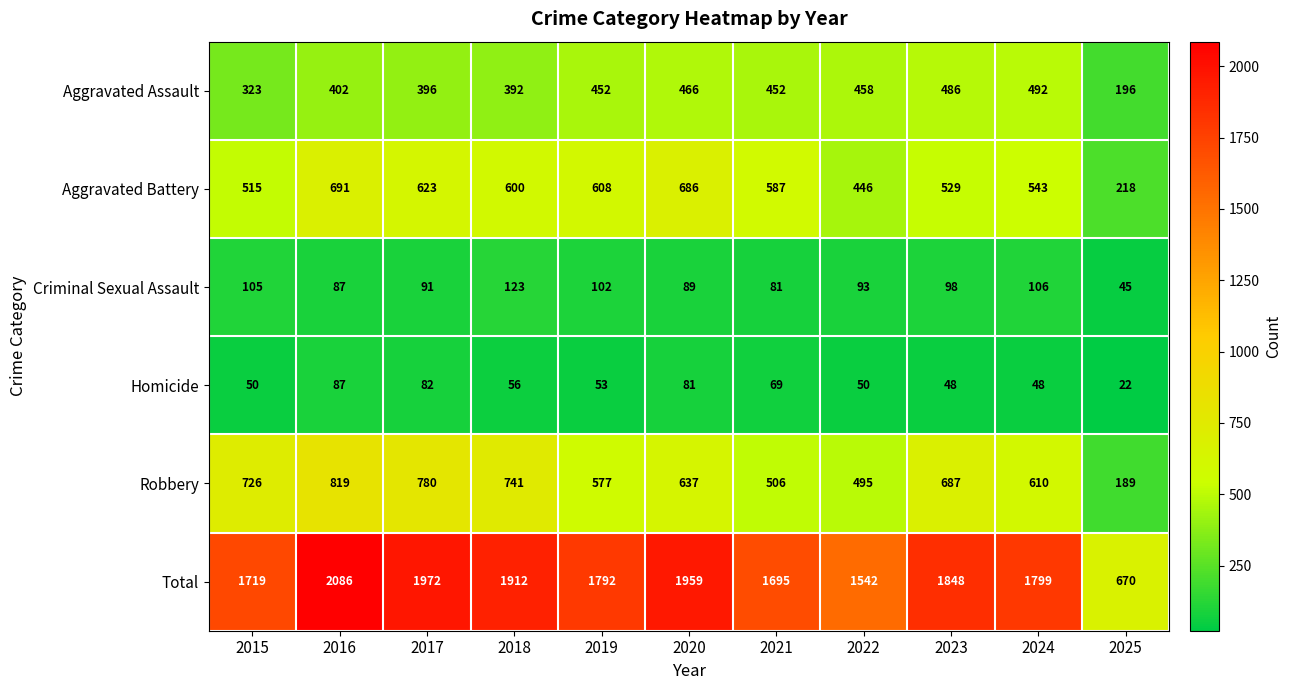

What is the difference between the second highest and minimum values in the Criminal Sexual Assault series?

61